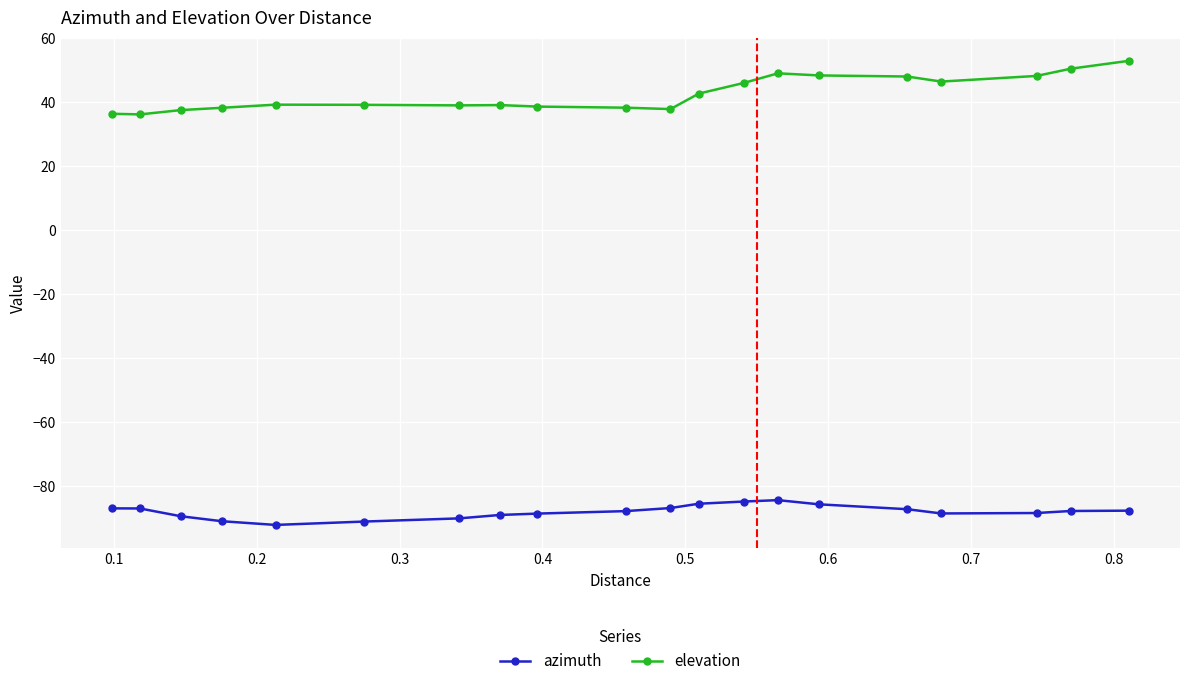

Does the chart display data point markers on the line(s)?

Yes